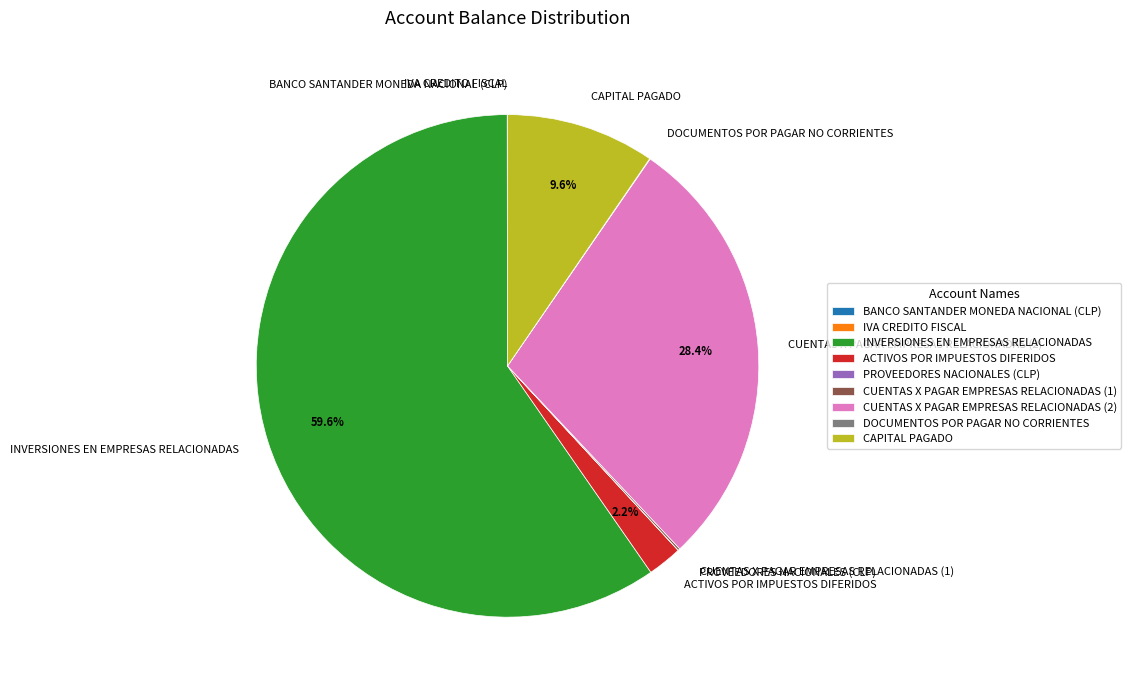

To the nearest percent, what is the average slice percentage?

11%